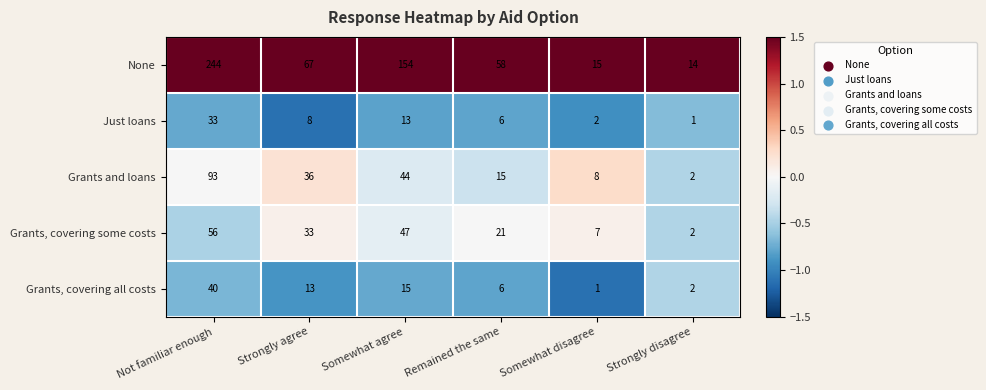

Reading left to right, transcribe all the data shown in this chart.

None: 244	67	154	58	15	14
Just loans: 33	8	13	6	2	1
Grants and loans: 93	36	44	15	8	2
Grants, covering some costs: 56	33	47	21	7	2
Grants, covering all costs: 40	13	15	6	1	2